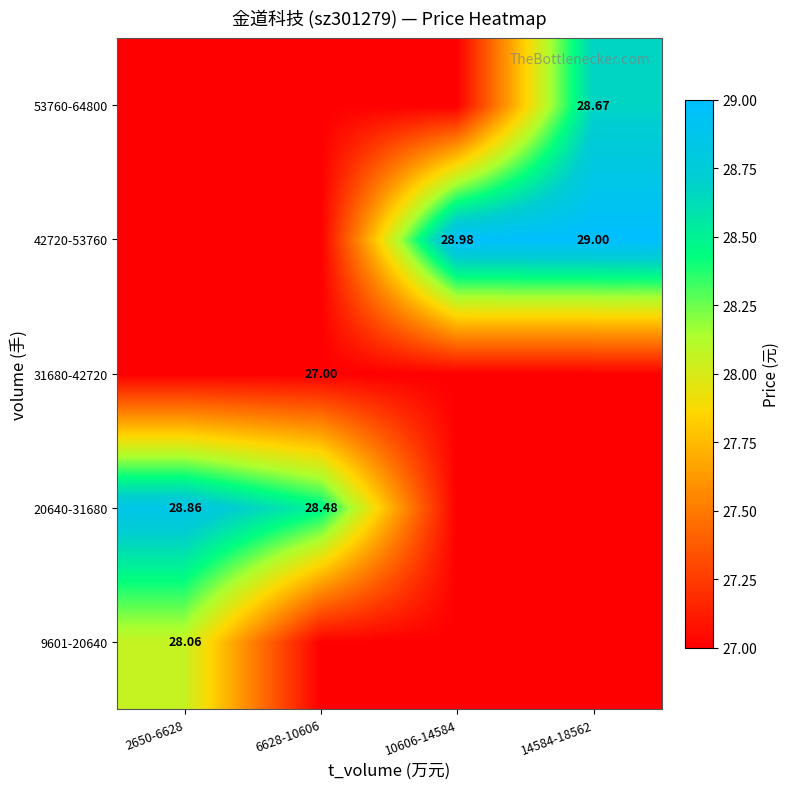

The 42720-53760 series shows 44.5 at 10606-14584. True or false?

False